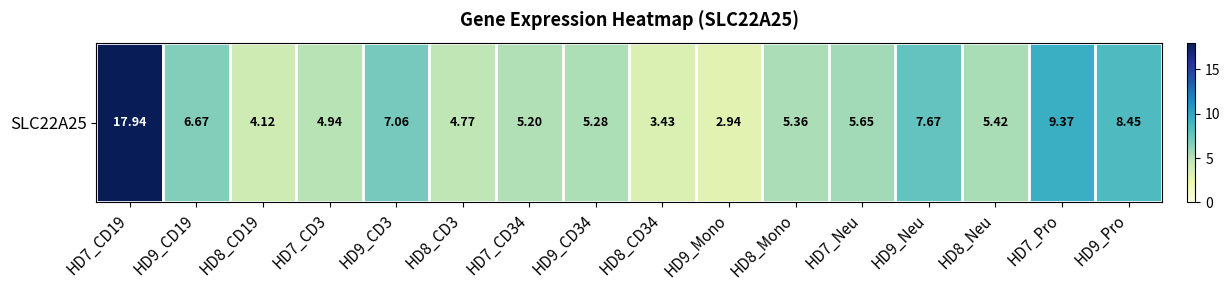

What is the change in value from HD8_CD19 to HD8_CD3?

+0.6